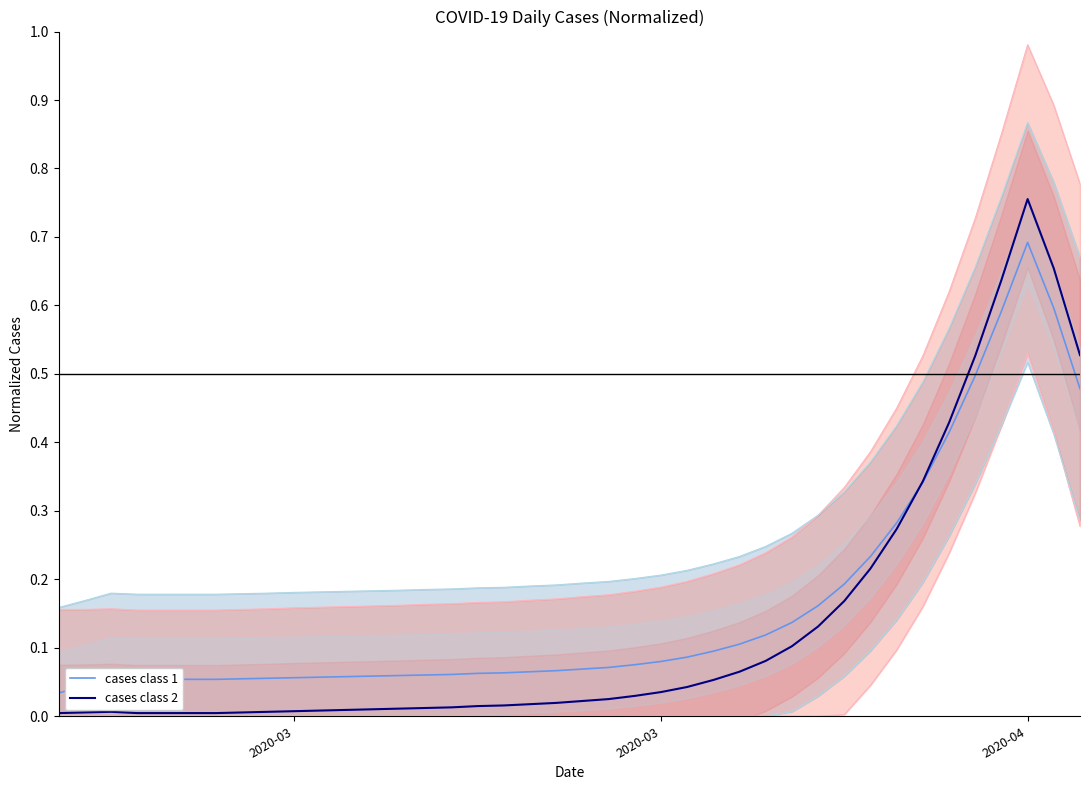

How many lines are shown in the chart?

2